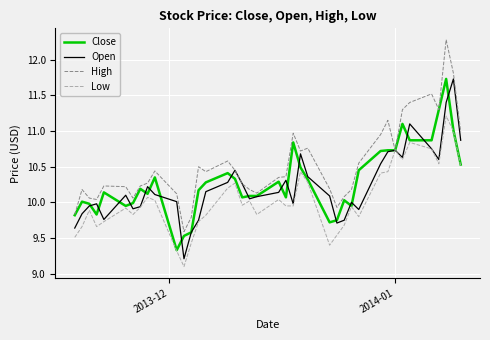

Does the chart have visible grid lines?

Yes